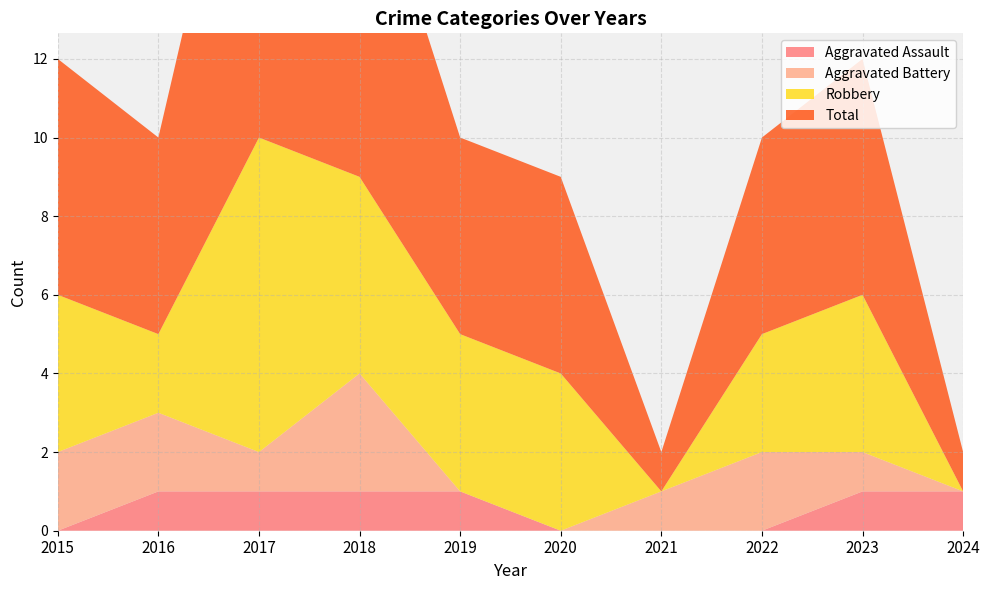

Reading left to right, list all the values displayed in this chart.

Aggravated Assault: 0	1	1	1	1	0	0	0	1	1
Aggravated Battery: 2	2	1	3	0	0	1	2	1	0
Robbery: 4	2	8	5	4	4	0	3	4	0
Total: 6	5	11	9	5	5	1	5	6	1